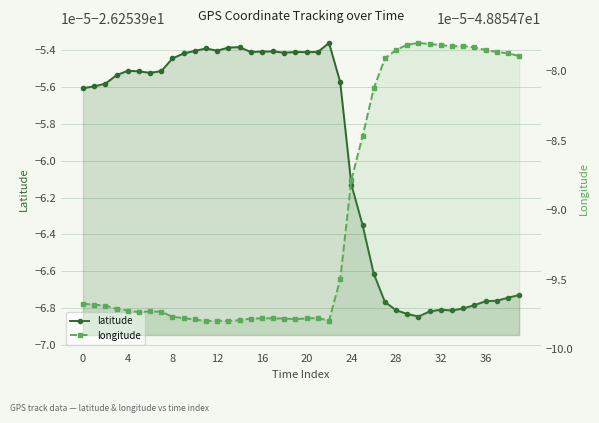

What are all the series names shown in the legend?

latitude, longitude